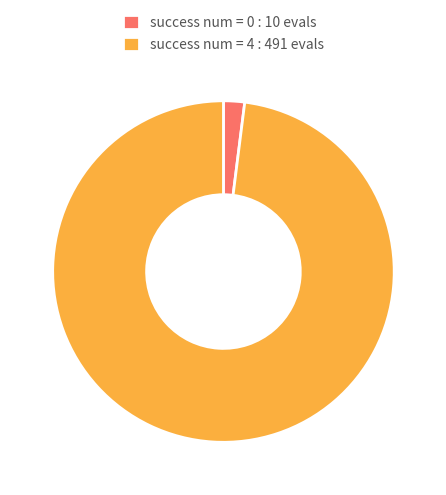

Do success num = 0 : 10 evals and success num = 4 : 491 evals together represent more than half of the pie?

Yes